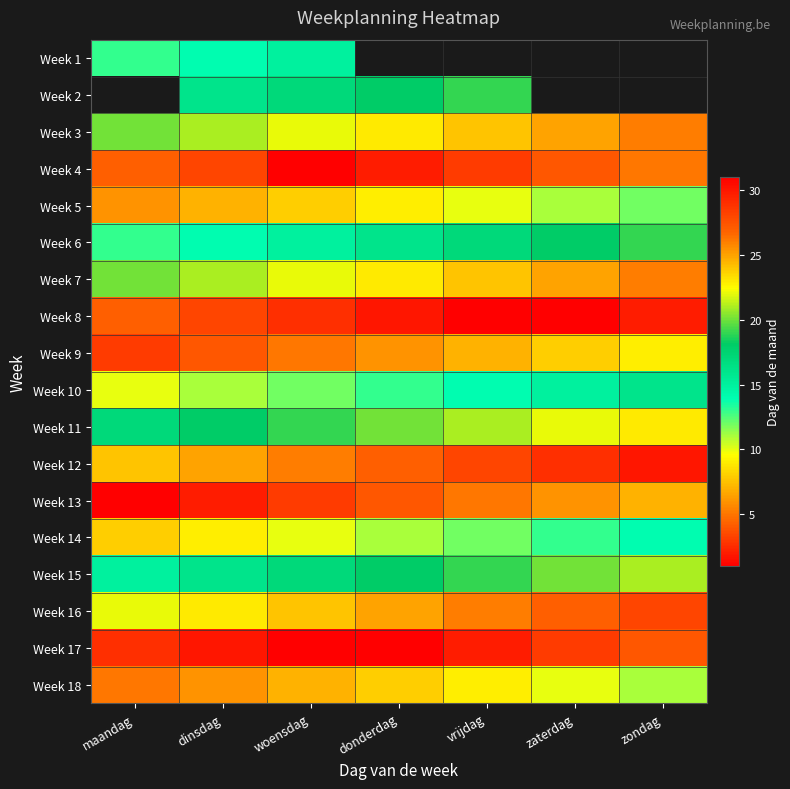

Rank the series by their maximum value, from lowest to highest.

Week 1, Week 2, Week 13, Week 9, Week 18, Week 5, Week 14, Week 10, Week 6, Week 15, Week 11, Week 3, Week 7, Week 4, Week 16, Week 12, Week 8, Week 17